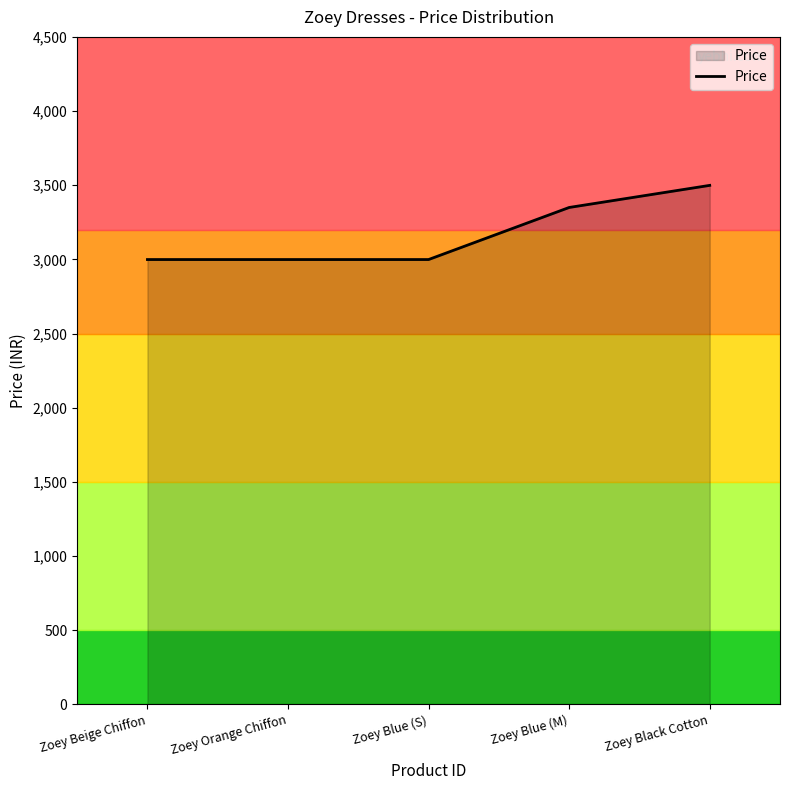

What is the ratio of the value at Zoey Blue (S) to the value at Zoey Beige Chiffon?

1.0